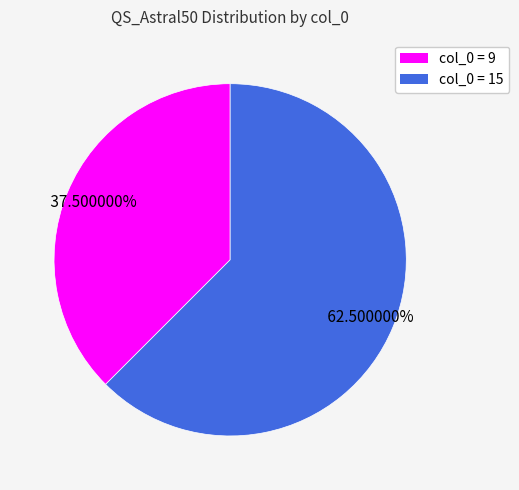

Is col_0 = 15 the majority of the pie?

Yes